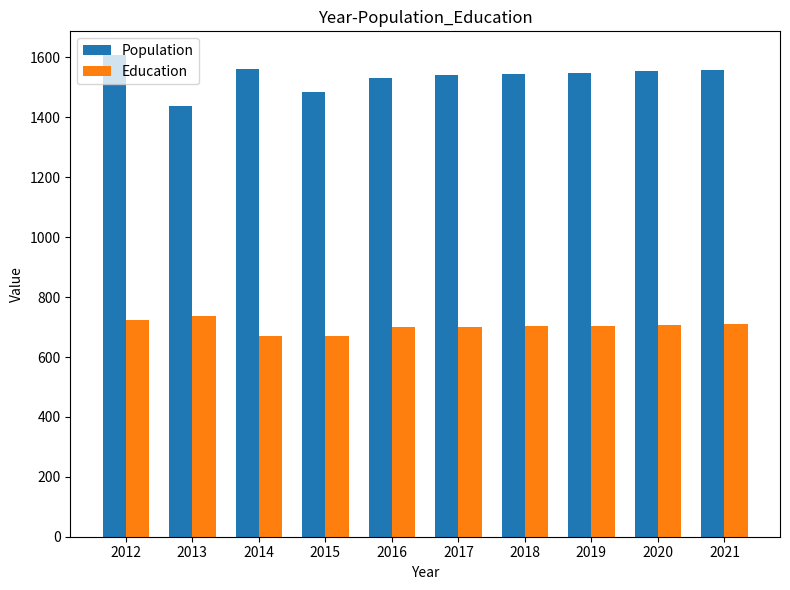

What is the difference between the highest and lowest values at 2012?

884